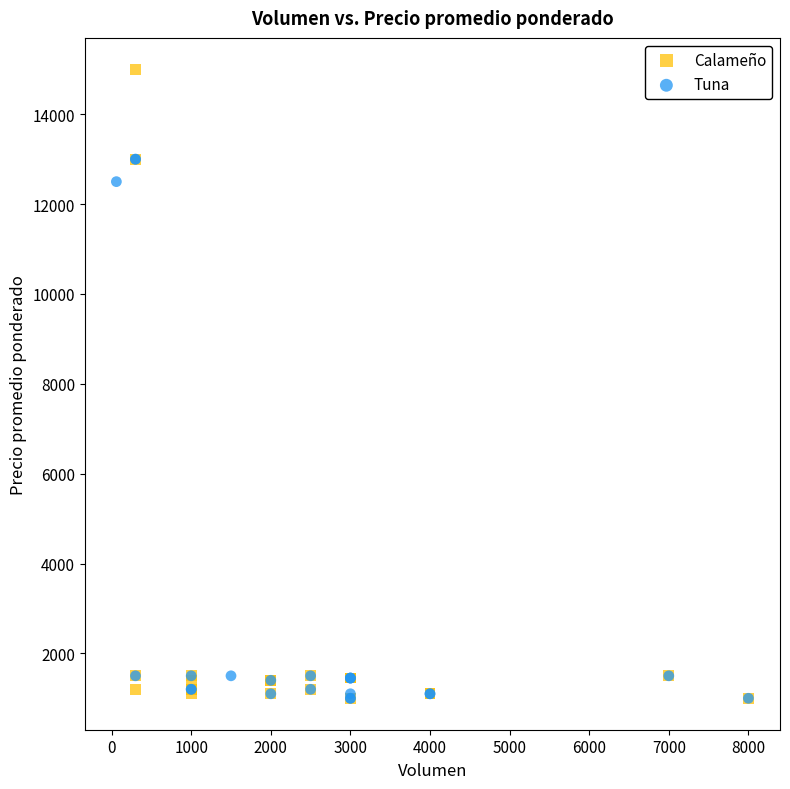

Which series has the widest spread of Y values?

Calameño